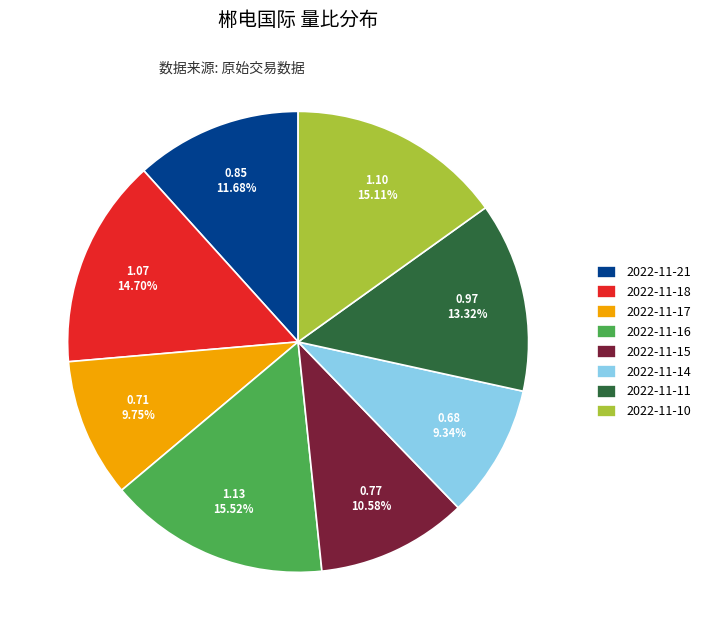

Is 2022-11-18 the majority of the pie?

No